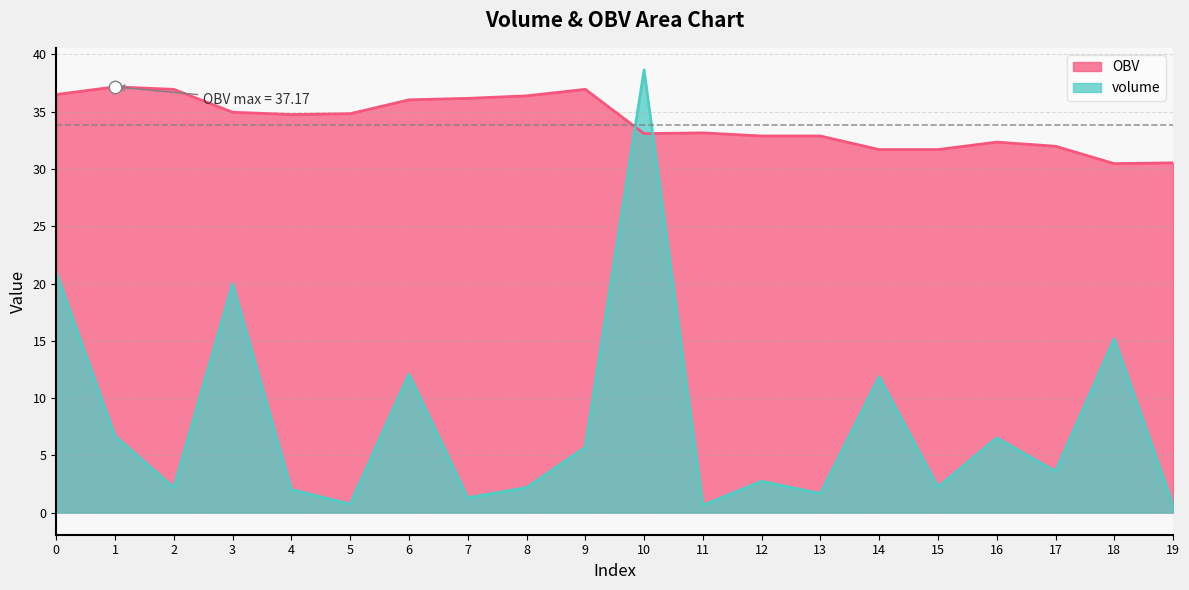

Which series reaches the maximum Y coordinate?

volume